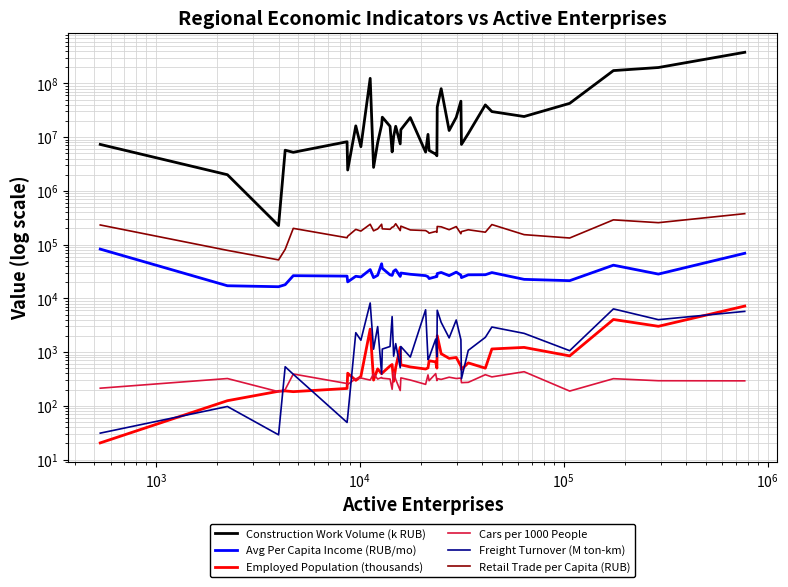

Does the chart have visible grid lines?

Yes